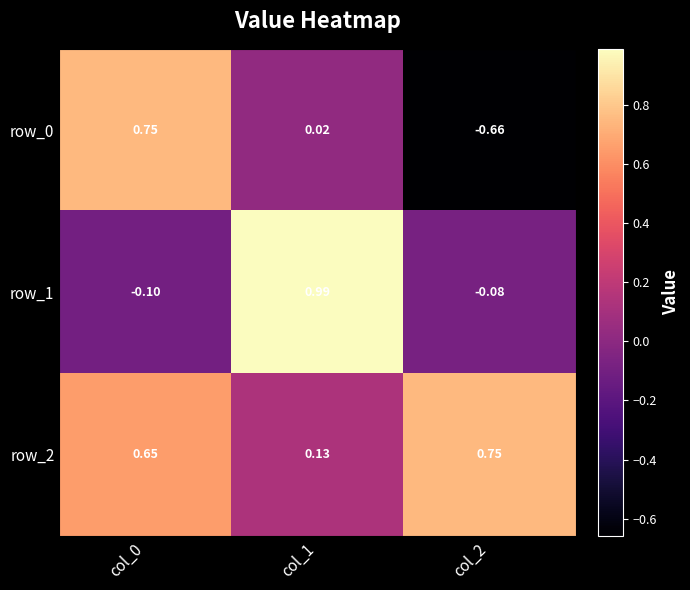

Is the value of row_1 at col_0 greater than the value of row_0 at col_2?

Yes